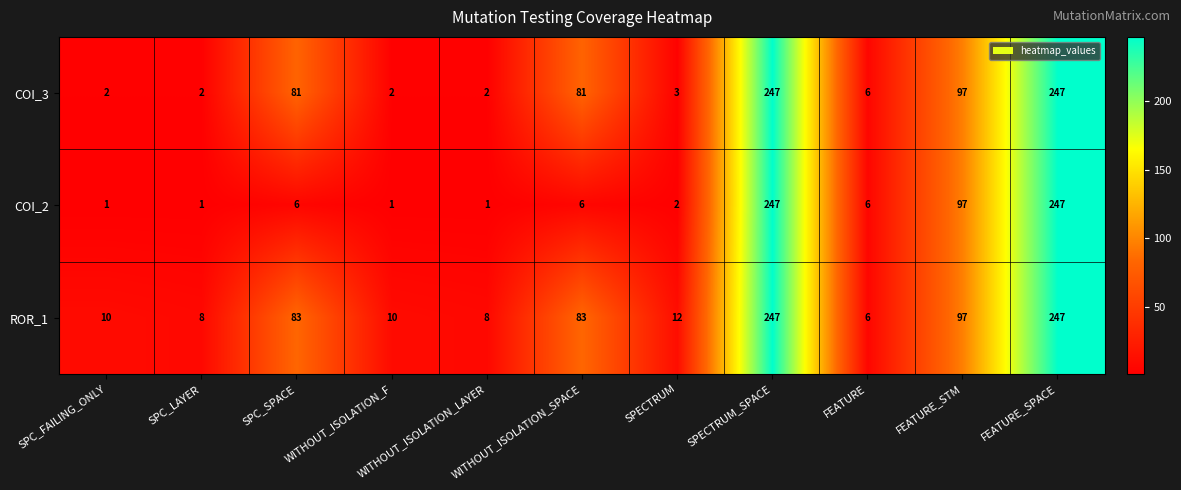

At which label is COI_3 closest to 124?

FEATURE_STM